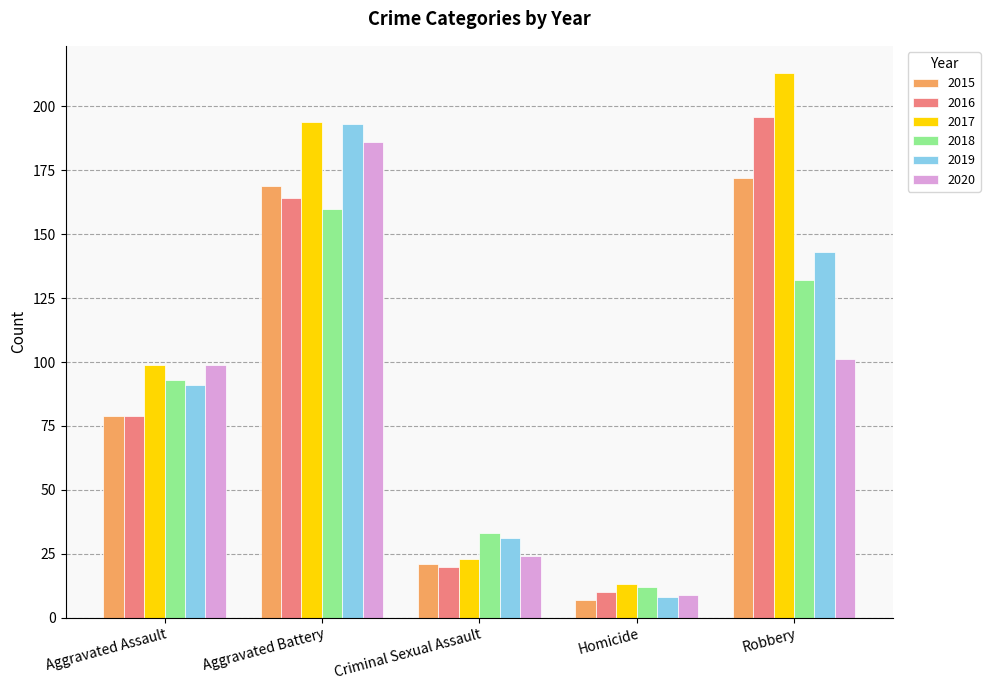

Where is 2020 nearest to the value 97?

Aggravated Assault